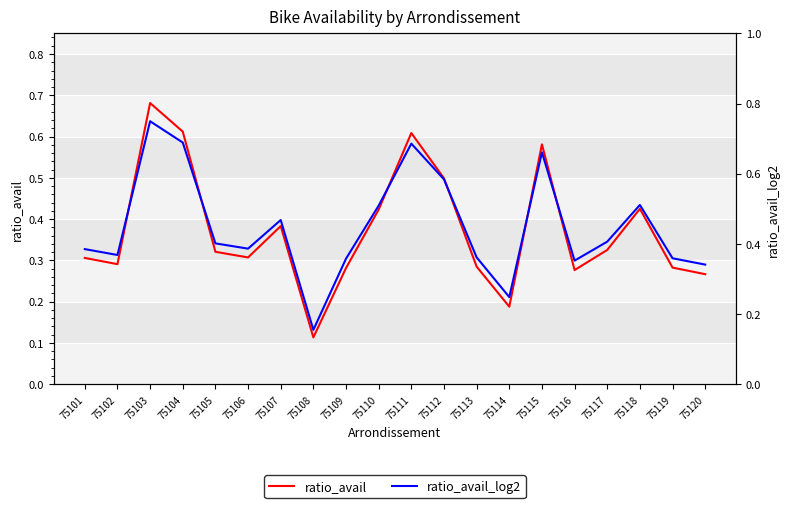

True or false: ratio_avail and ratio_avail_log2 intersect in this chart.

False